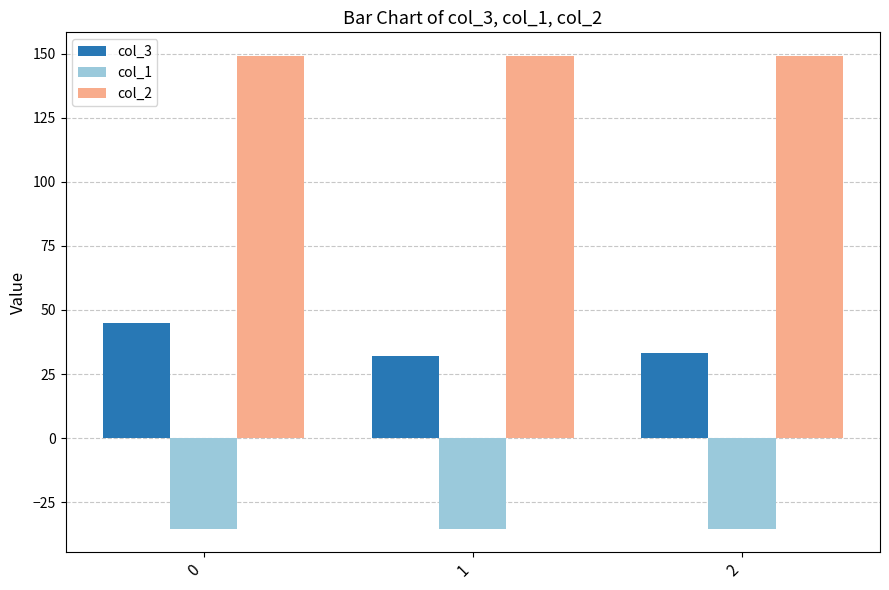

Is the value of col_2 at 2 greater than the value of col_1 at 0?

Yes